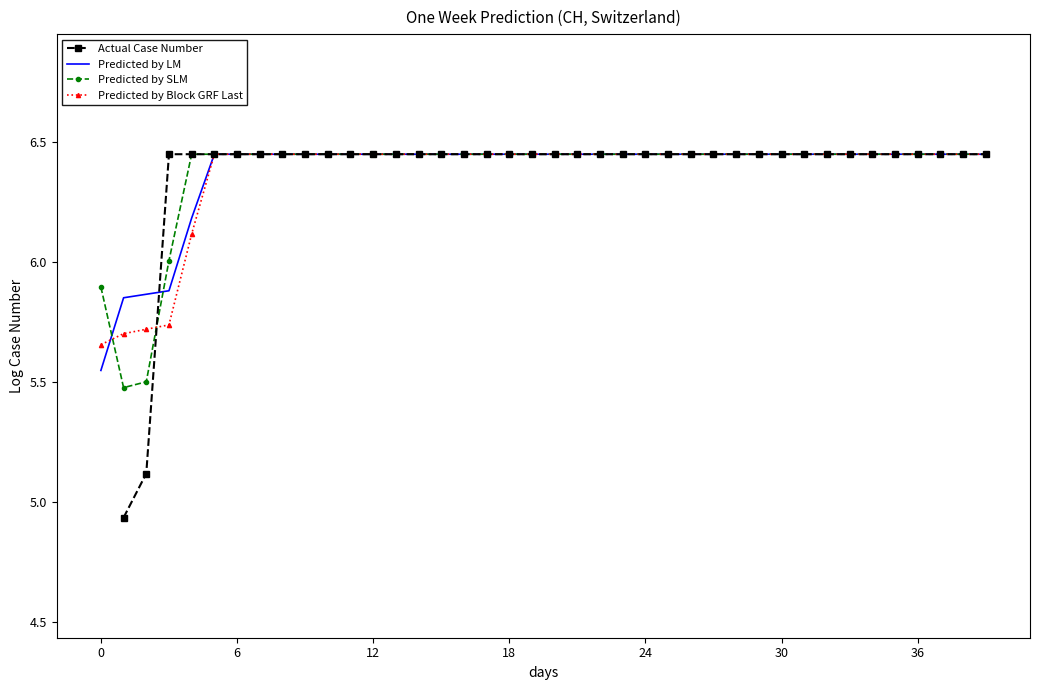

The Predicted by LM series shows 3.7 at 18. True or false?

False